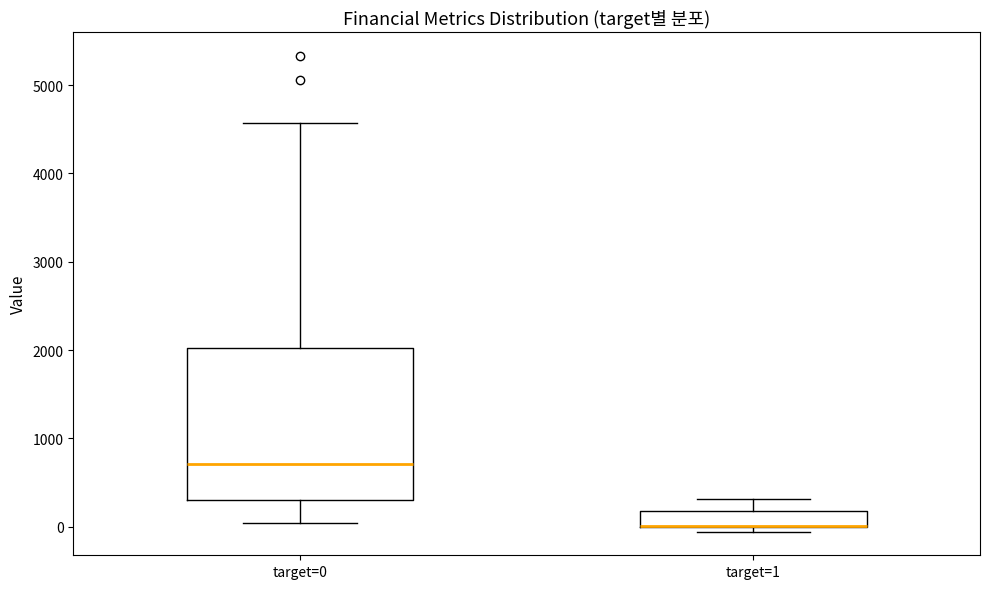

Which box is the tallest, from its lower edge to its upper edge?

target=0